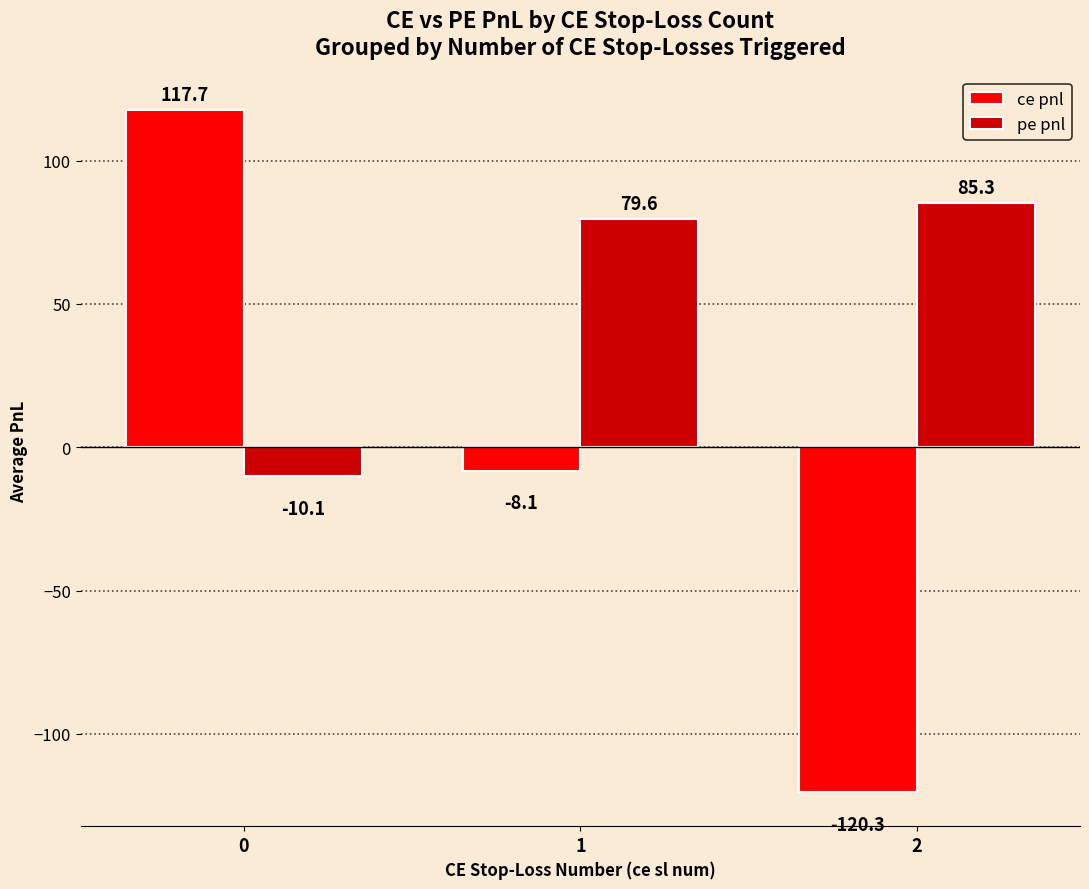

What is the difference between the second highest and minimum values in the ce pnl series?

112.2